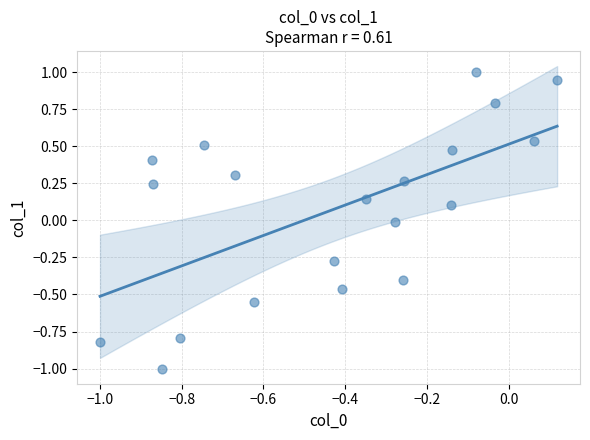

What is the range of X values (max minus min)?

1.1